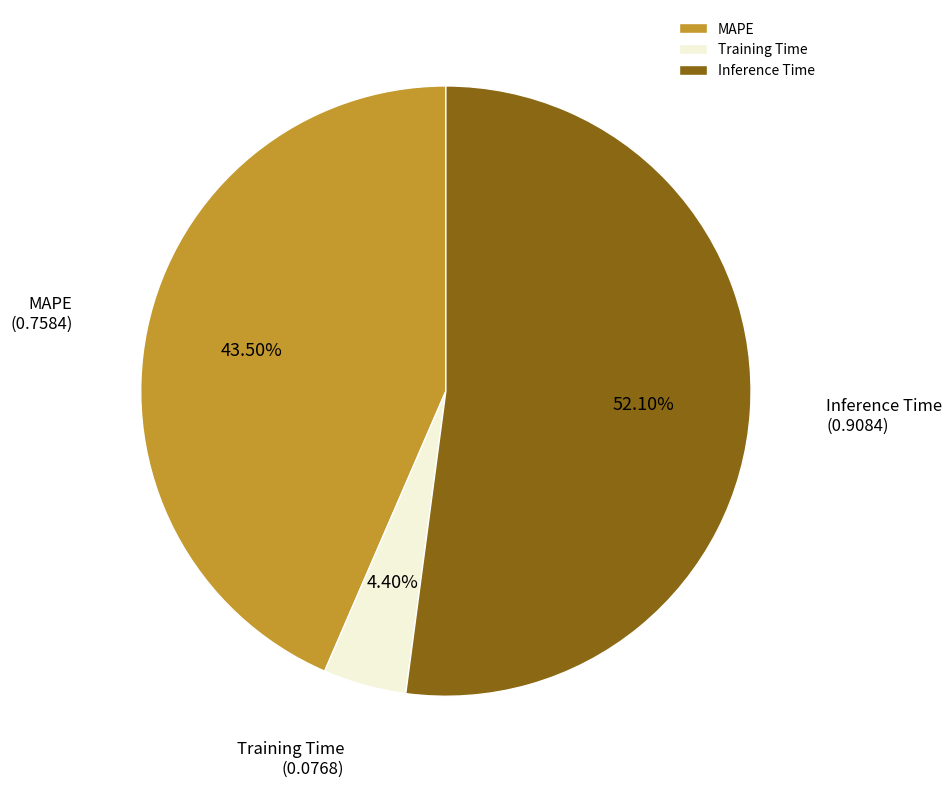

Is it true that Training Time is 4% of the pie?

True